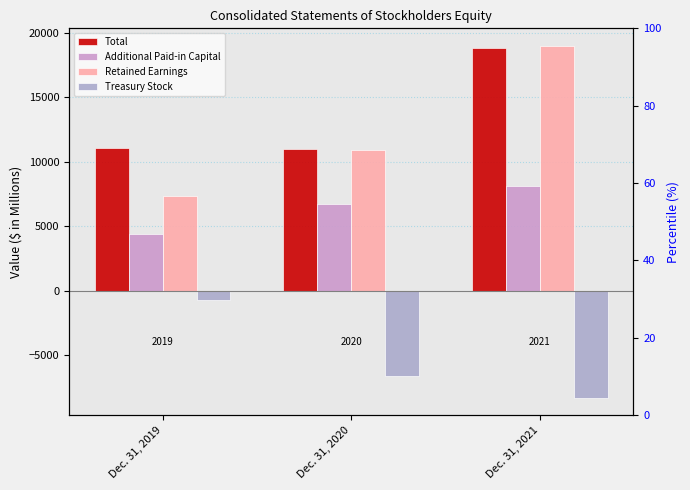

The Total series shows 11025.3 at Dec. 31, 2020. True or false?

True